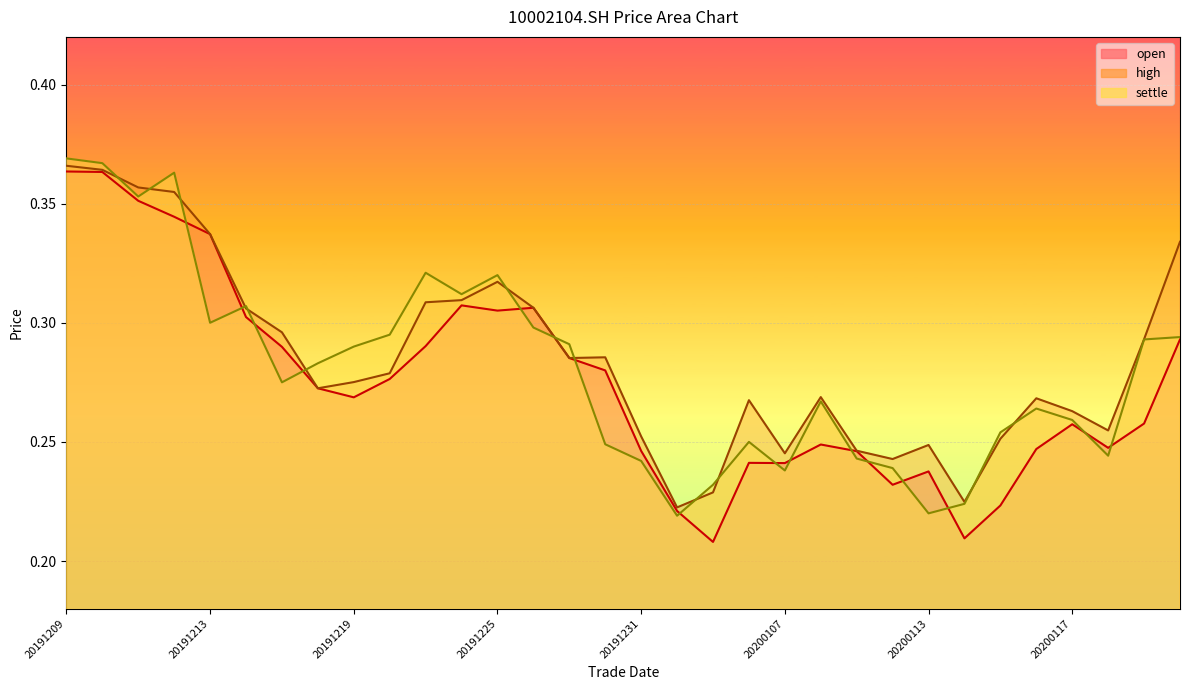

Which series ends up on top after the final intersection of high and settle?

high